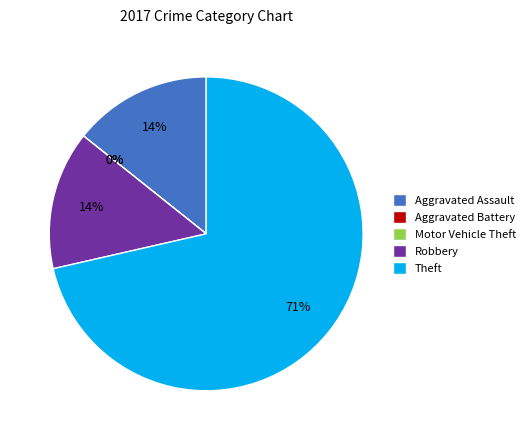

To the nearest percent, what is the combined percentage of Motor Vehicle Theft and Aggravated Assault?

14%